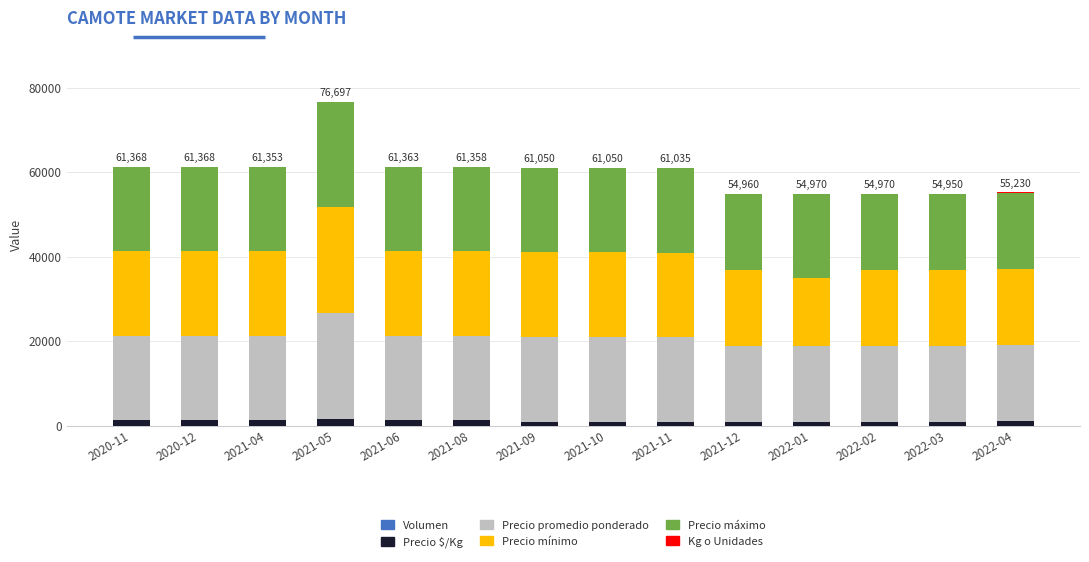

At which category is the sum across all series the highest?

2021-05